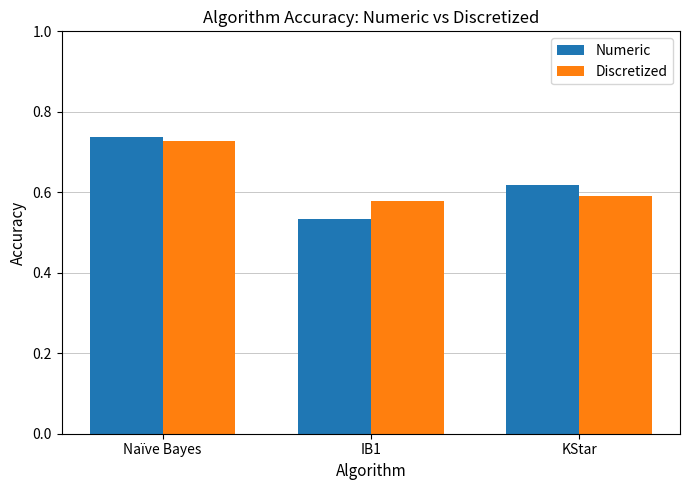

How many Discretized values are between 0 and 1?

3